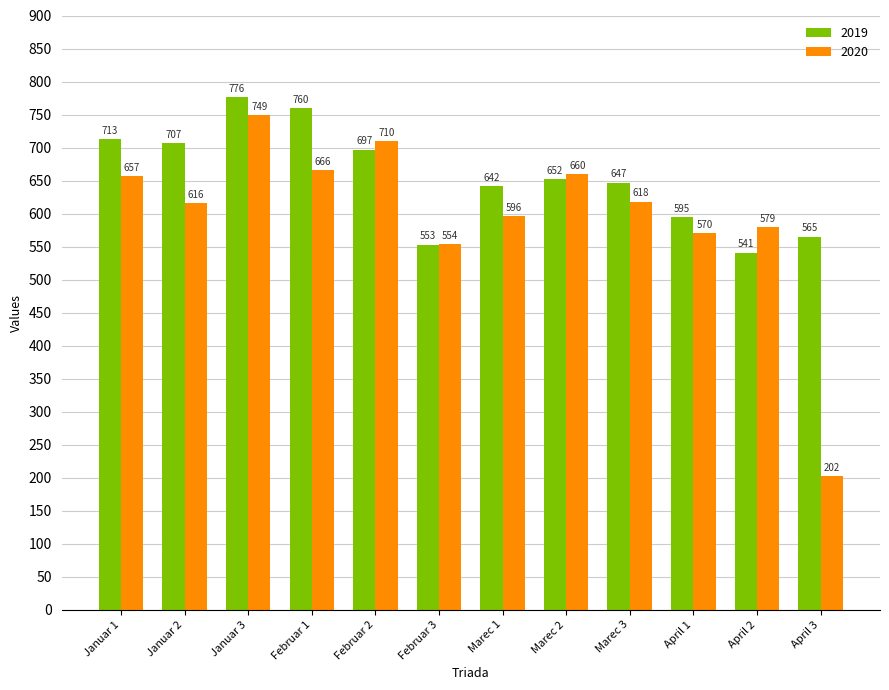

How many data points in 2020 are less than 618?

6